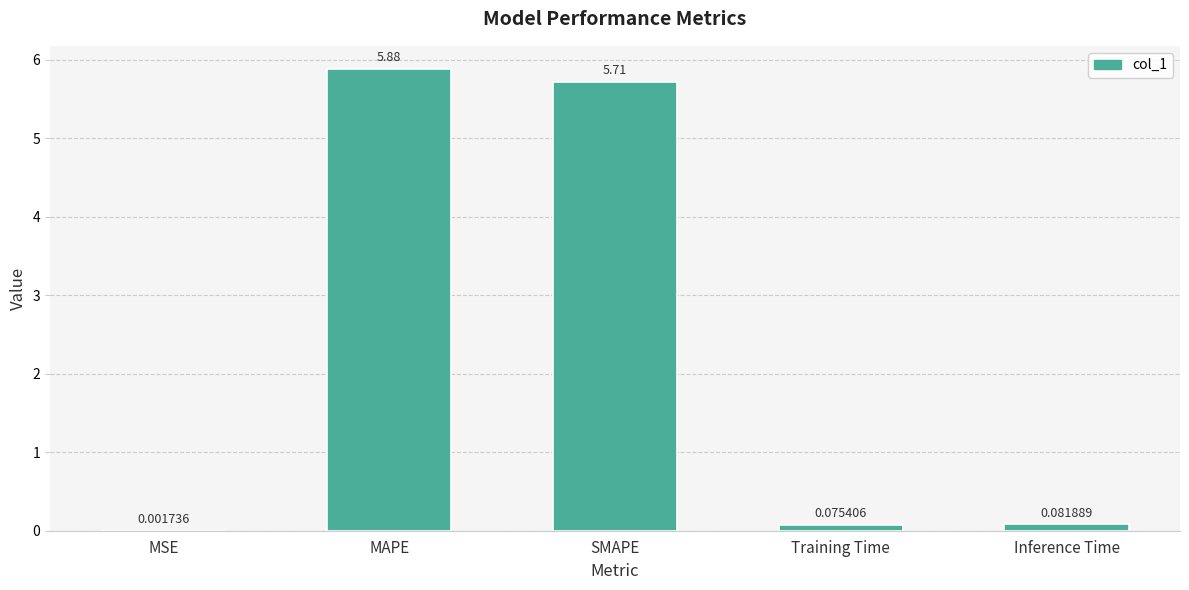

What is the sum of all values?

11.8